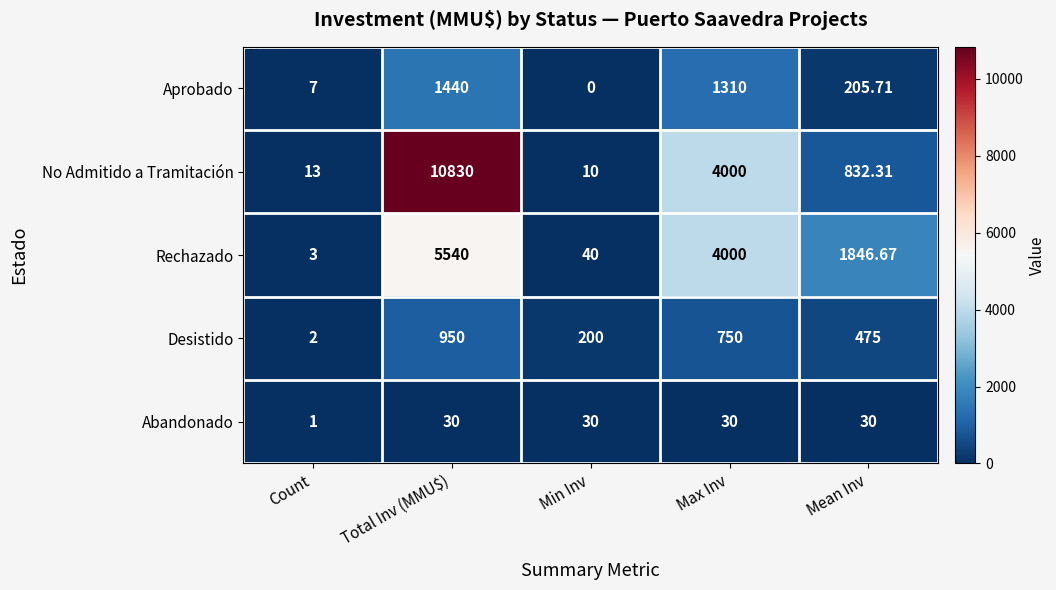

List the series in order of their peak value, lowest first.

Abandonado, Desistido, Aprobado, Rechazado, No Admitido a Tramitación